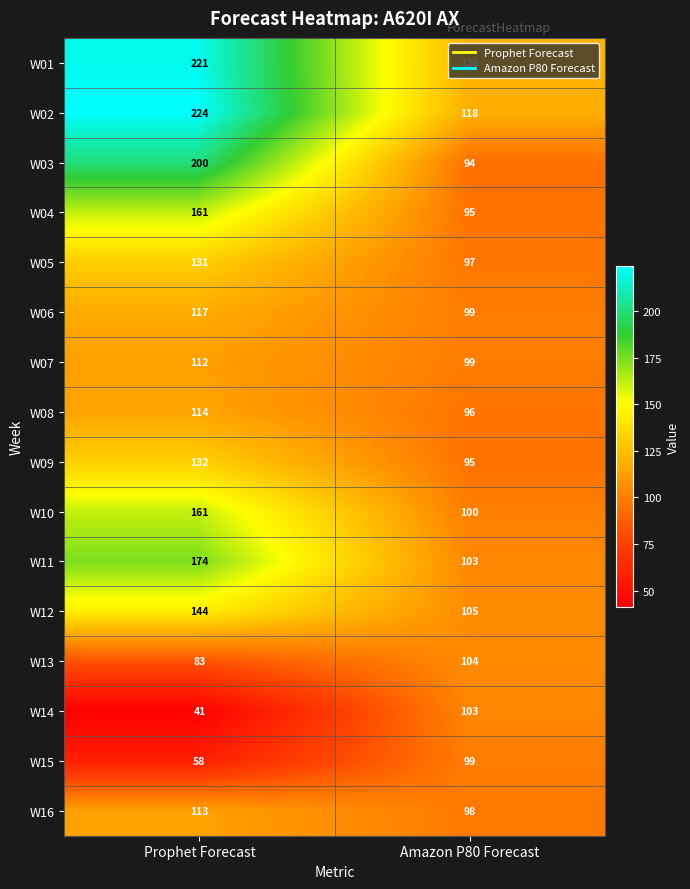

Is it true that W01 equals 120 at Amazon P80 Forecast?

True